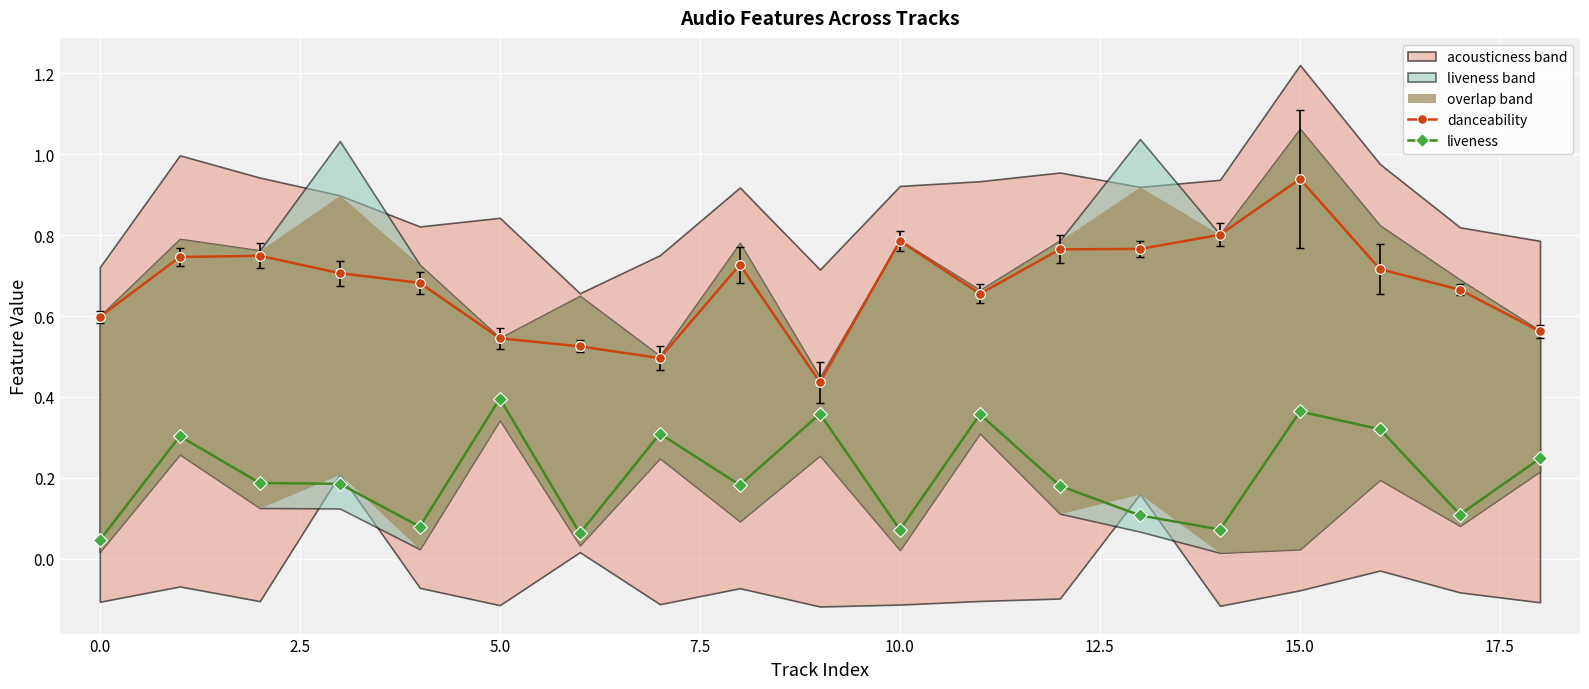

True or false: danceability and liveness intersect in this chart.

False